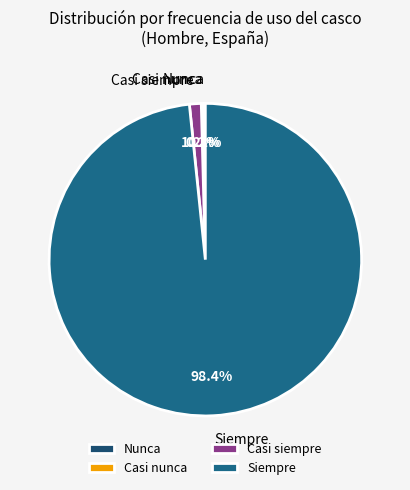

What is the largest slice in the pie chart?

Siempre